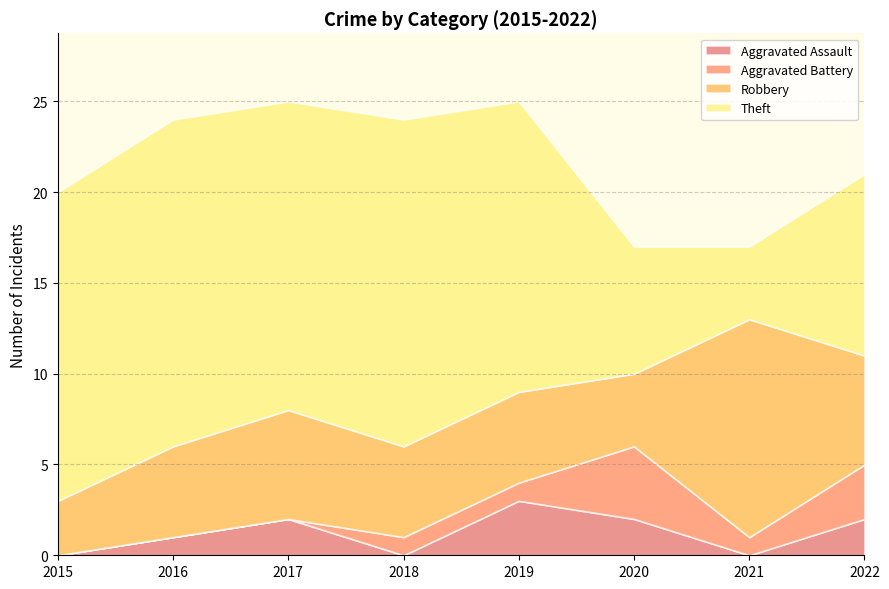

What is the sum of all Theft values?

107